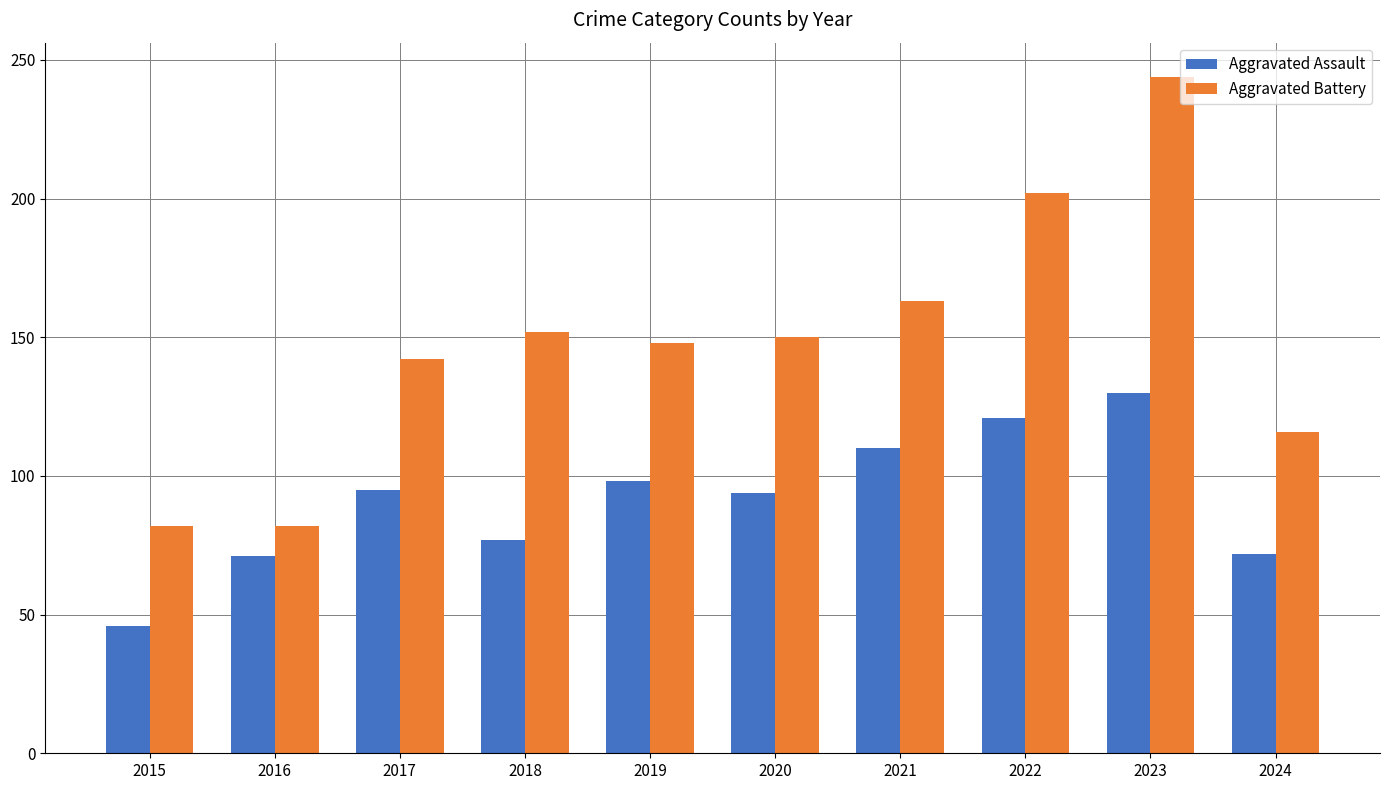

Which series has the largest range (max minus min)?

Aggravated Battery